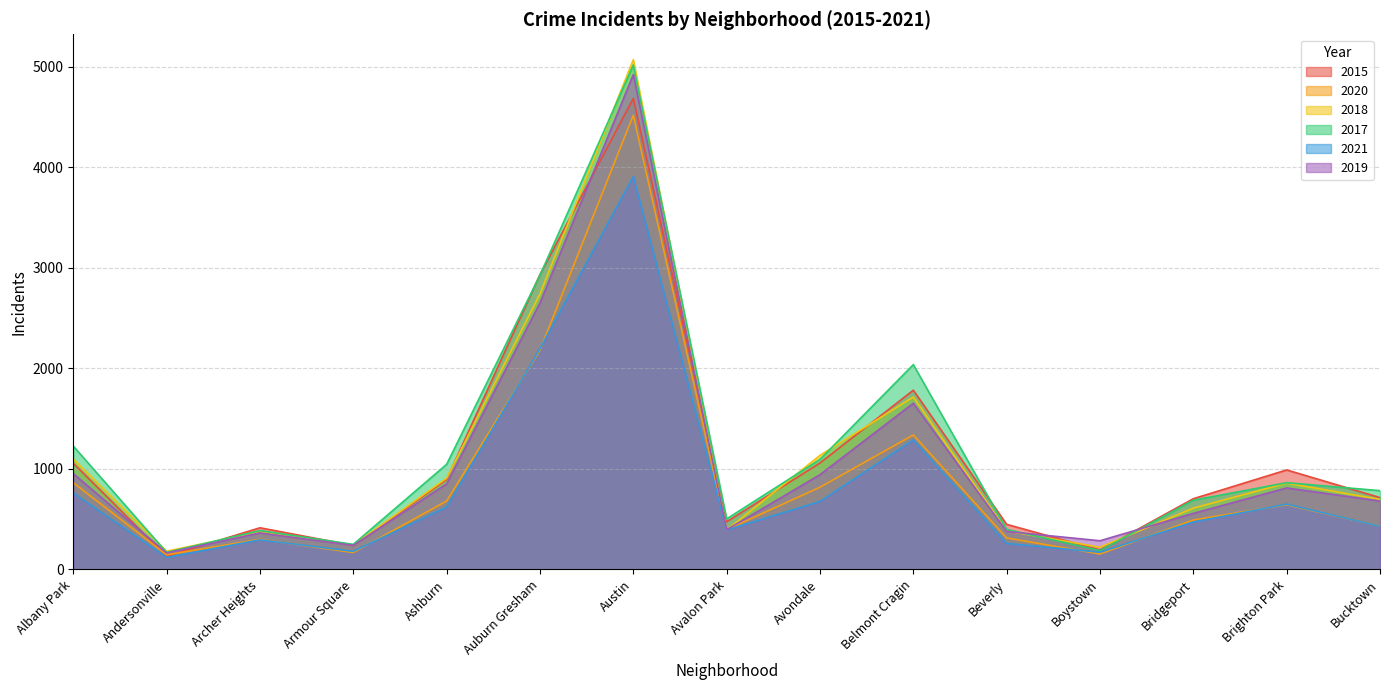

Reading right to left, list all the values displayed in this chart.

2015: Bucktown=714	Brighton Park=989	Bridgeport=703	Boystown=192	Beverly=448	Belmont Cragin=1782	Avondale=1058	Avalon Park=474	Austin=4683	Auburn Gresham=2932	Ashburn=894	Armour Square=238	Archer Heights=414	Andersonville=130	Albany Park=1056
2020: Bucktown=429	Brighton Park=643	Bridgeport=491	Boystown=153	Beverly=313	Belmont Cragin=1337	Avondale=817	Avalon Park=395	Austin=4516	Auburn Gresham=2180	Ashburn=680	Armour Square=168	Archer Heights=299	Andersonville=145	Albany Park=862
2018: Bucktown=696	Brighton Park=858	Bridgeport=609	Boystown=220	Beverly=383	Belmont Cragin=1714	Avondale=1134	Avalon Park=391	Austin=5067	Auburn Gresham=2740	Ashburn=907	Armour Square=242	Archer Heights=373	Andersonville=181	Albany Park=1097
2017: Bucktown=783	Brighton Park=862	Bridgeport=688	Boystown=187	Beverly=398	Belmont Cragin=2036	Avondale=1094	Avalon Park=502	Austin=5015	Auburn Gresham=2925	Ashburn=1045	Armour Square=249	Archer Heights=386	Andersonville=169	Albany Park=1226
2021: Bucktown=428	Brighton Park=649	Bridgeport=471	Boystown=171	Beverly=258	Belmont Cragin=1288	Avondale=676	Avalon Park=392	Austin=3907	Auburn Gresham=2195	Ashburn=620	Armour Square=180	Archer Heights=294	Andersonville=119	Albany Park=761
2019: Bucktown=680	Brighton Park=810	Bridgeport=557	Boystown=285	Beverly=377	Belmont Cragin=1652	Avondale=942	Avalon Park=394	Austin=4920	Auburn Gresham=2649	Ashburn=851	Armour Square=239	Archer Heights=363	Andersonville=164	Albany Park=952